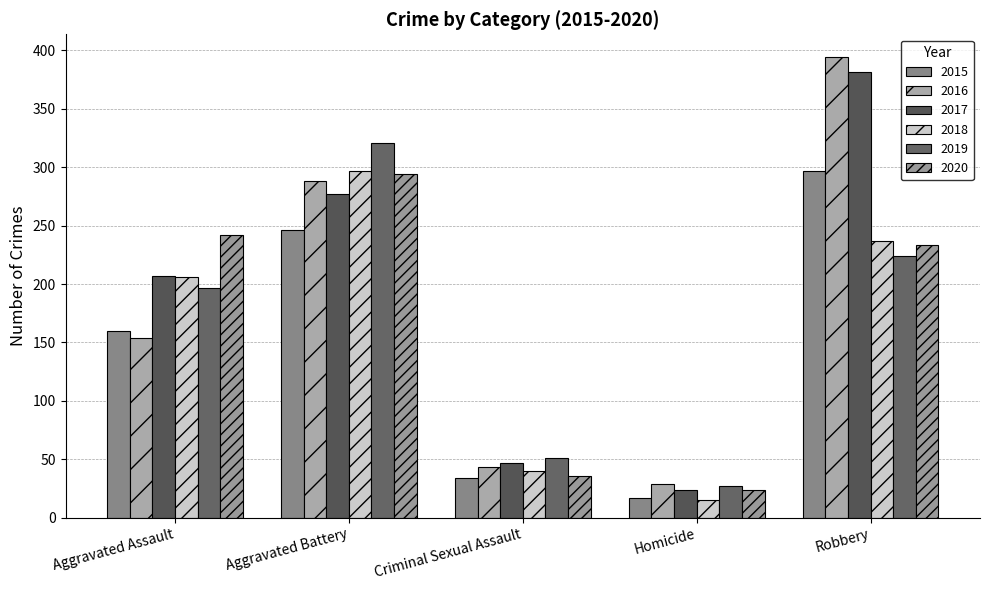

Which series has the widest spread of values?

2016